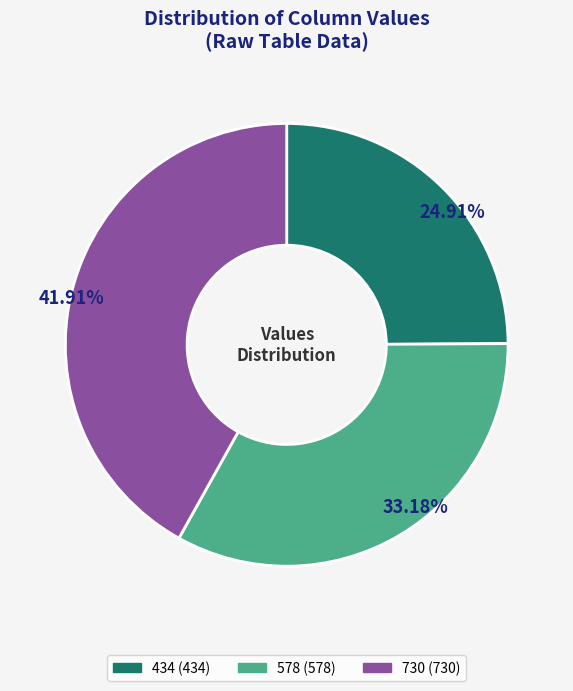

Does any single category account for the majority?

No